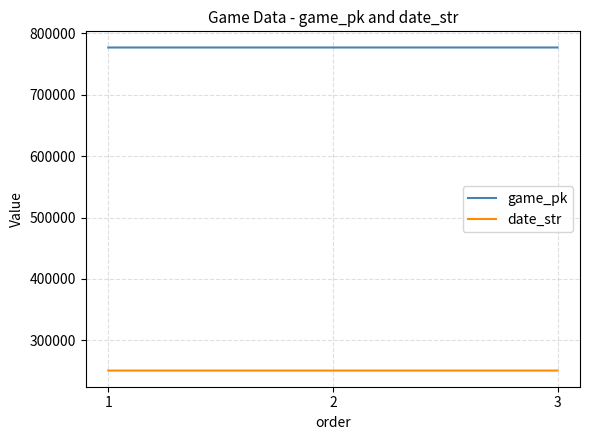

Rank the series by their maximum value, from highest to lowest.

game_pk, date_str